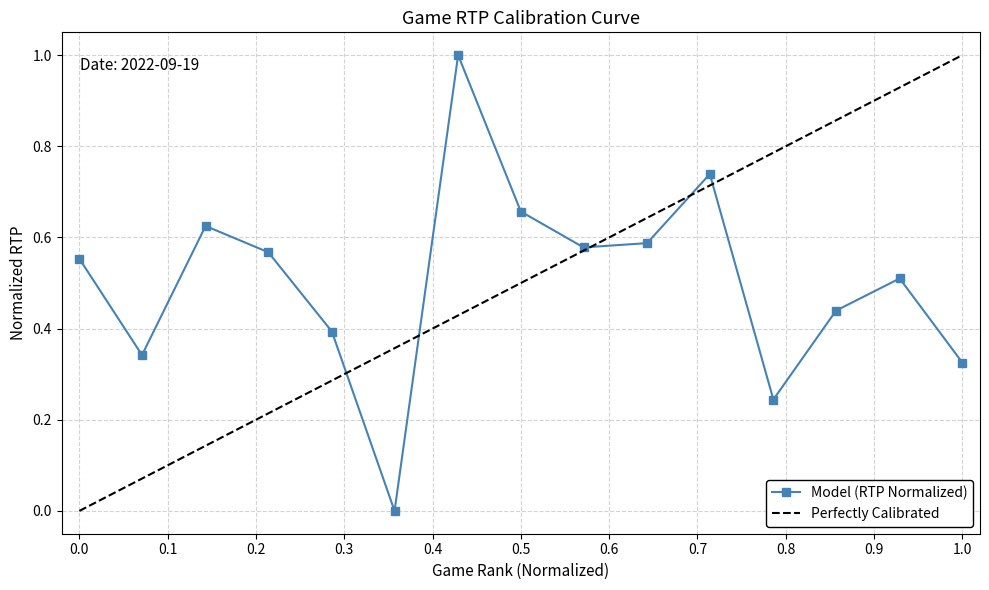

How many interior local valleys does the Model (RTP Normalized) series have?

4